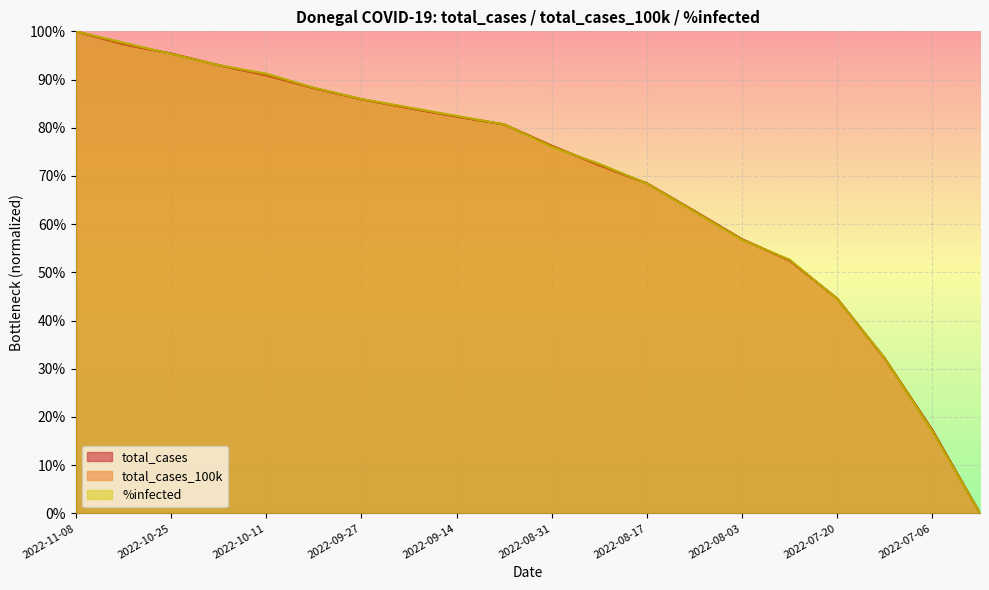

Which series has the largest range (max minus min)?

total_cases